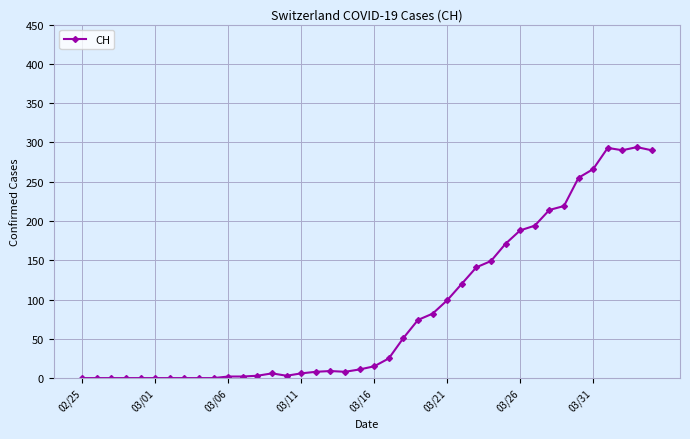

What is the average value?

87